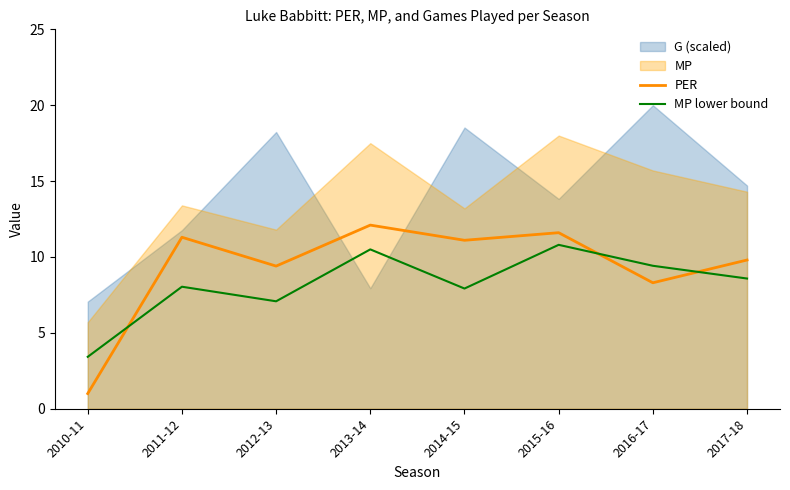

In MP lower bound, how many points are lower than both neighbors (excluding endpoints)?

2